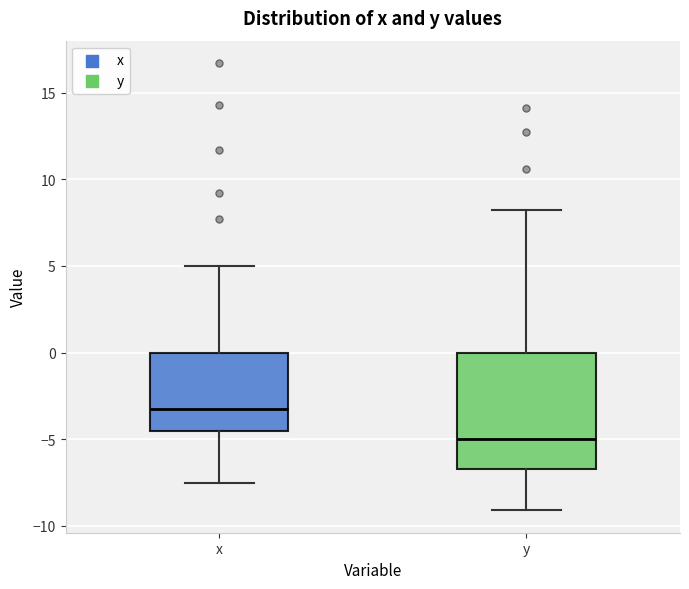

Which box's median line is the lowest?

y